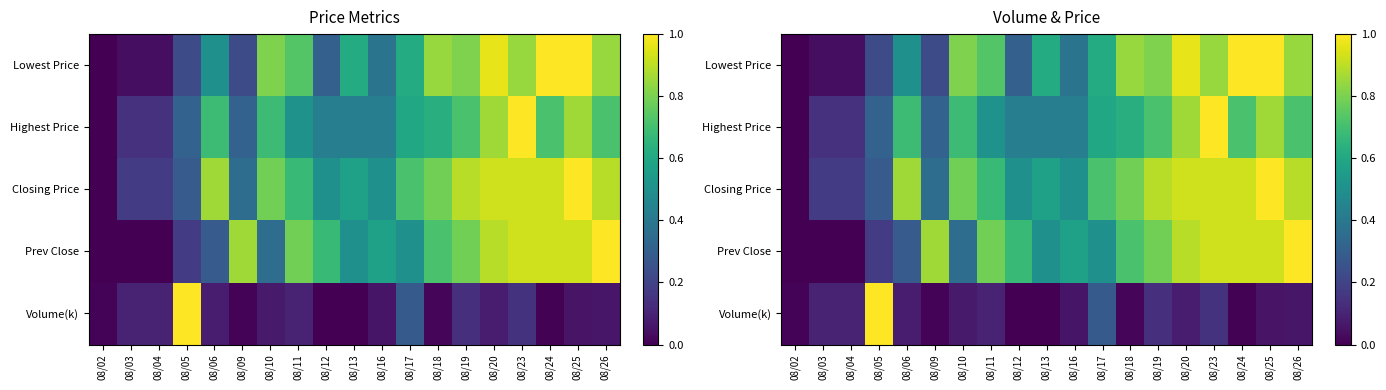

At which label is Lowest Price closest to 0?

08/02